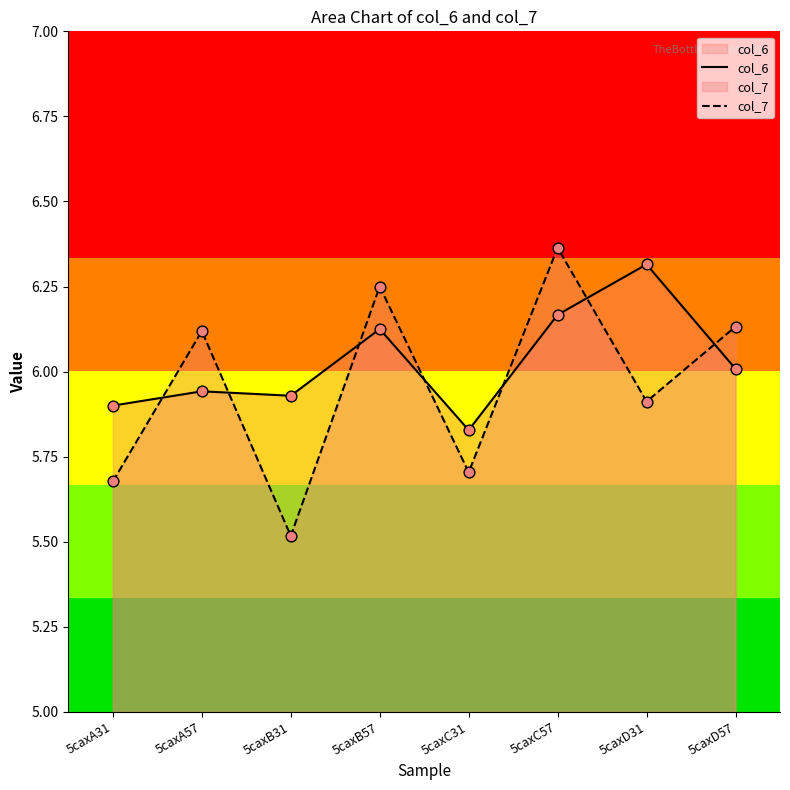

Which series reaches the minimum Y coordinate?

col_7